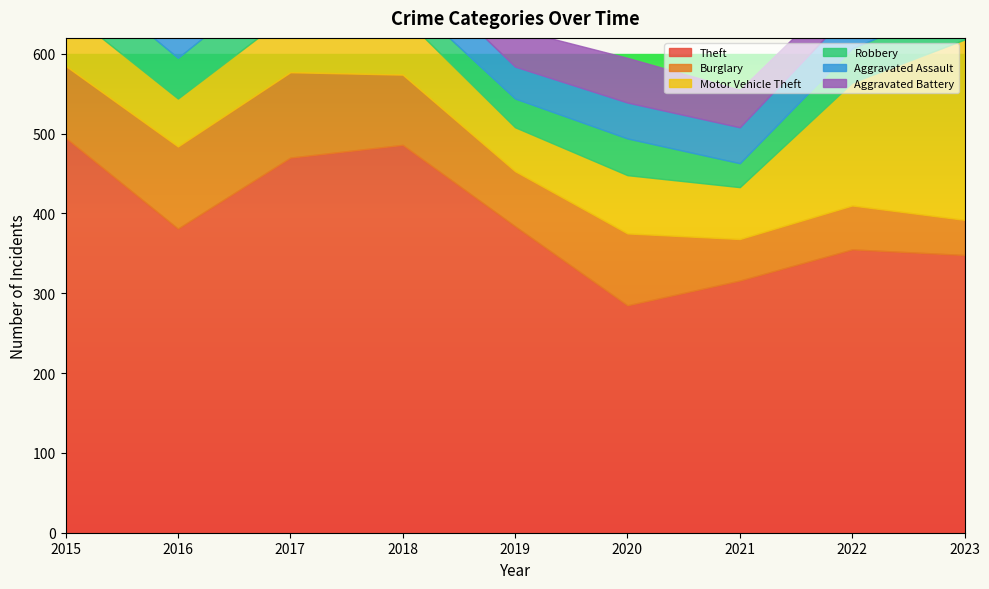

What is the difference between the highest and lowest values at 2015?

460